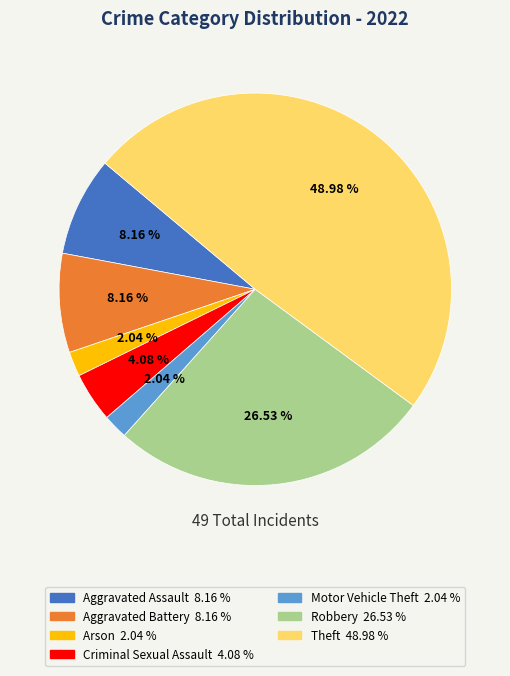

Is there any slice that represents more than half of the pie?

No